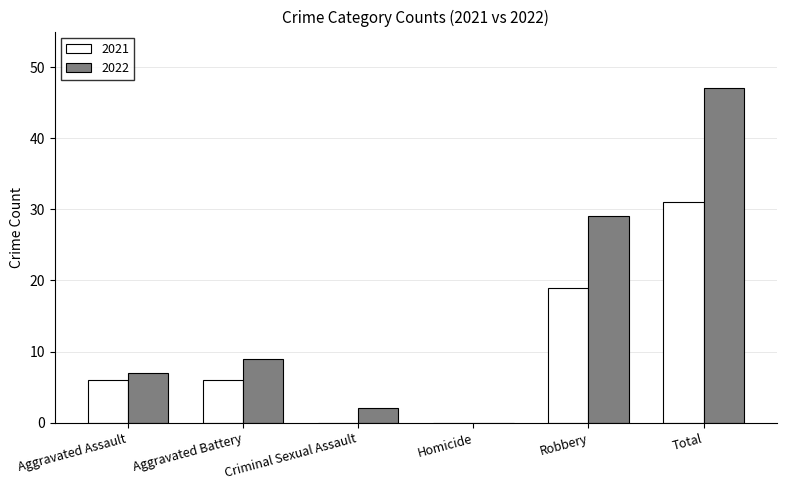

Which series has the largest total across all categories?

2022